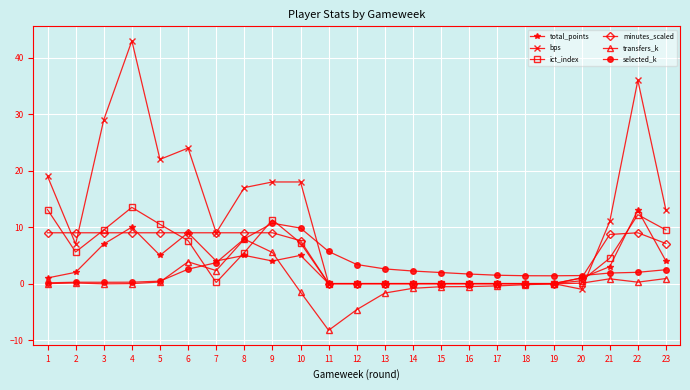

What is the smallest value displayed?

-8.3